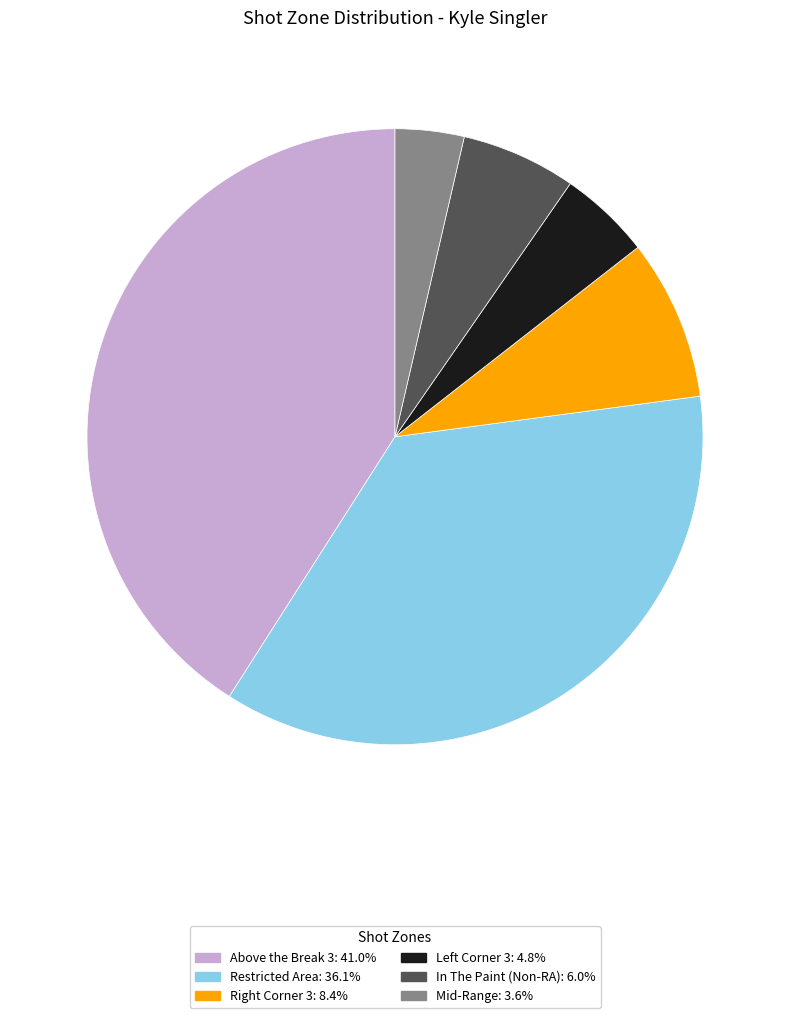

Is Restricted Area the majority of the pie?

No